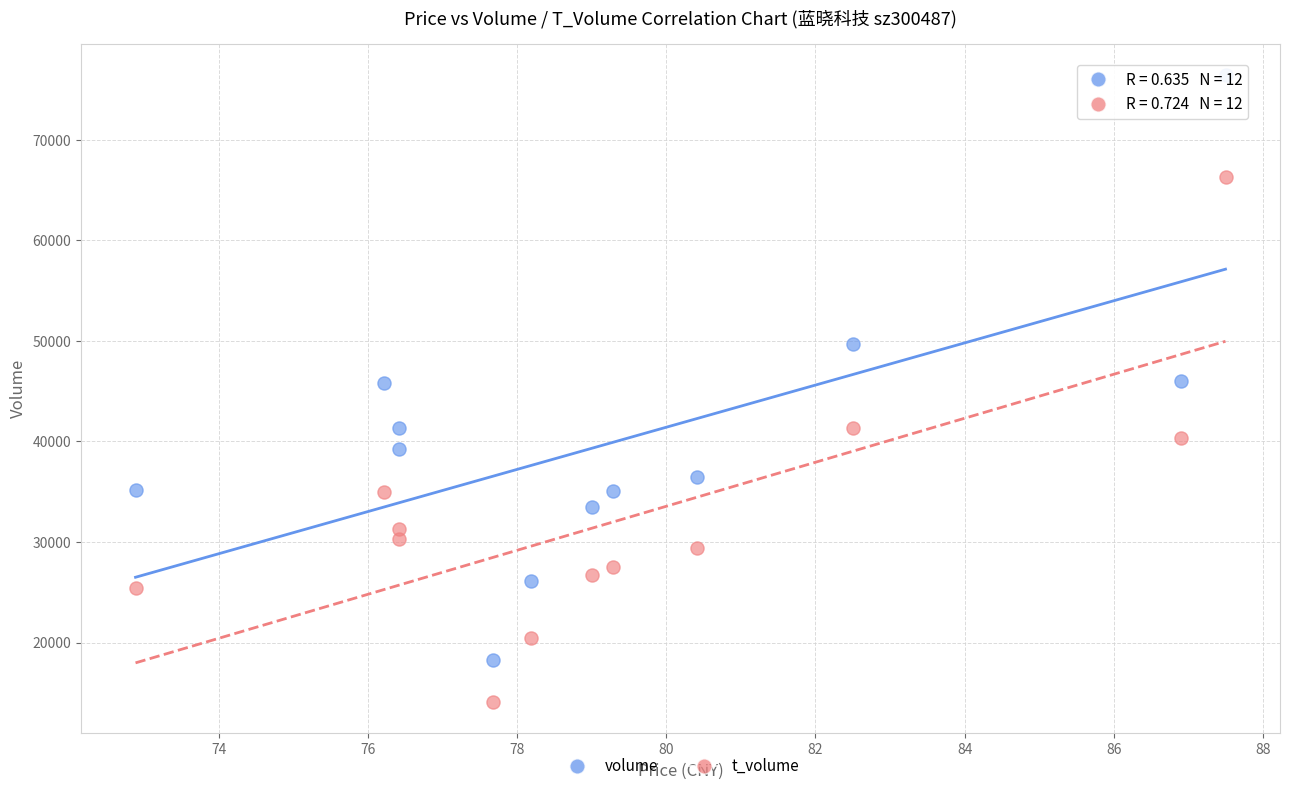

Which series reaches the maximum Y coordinate?

volume